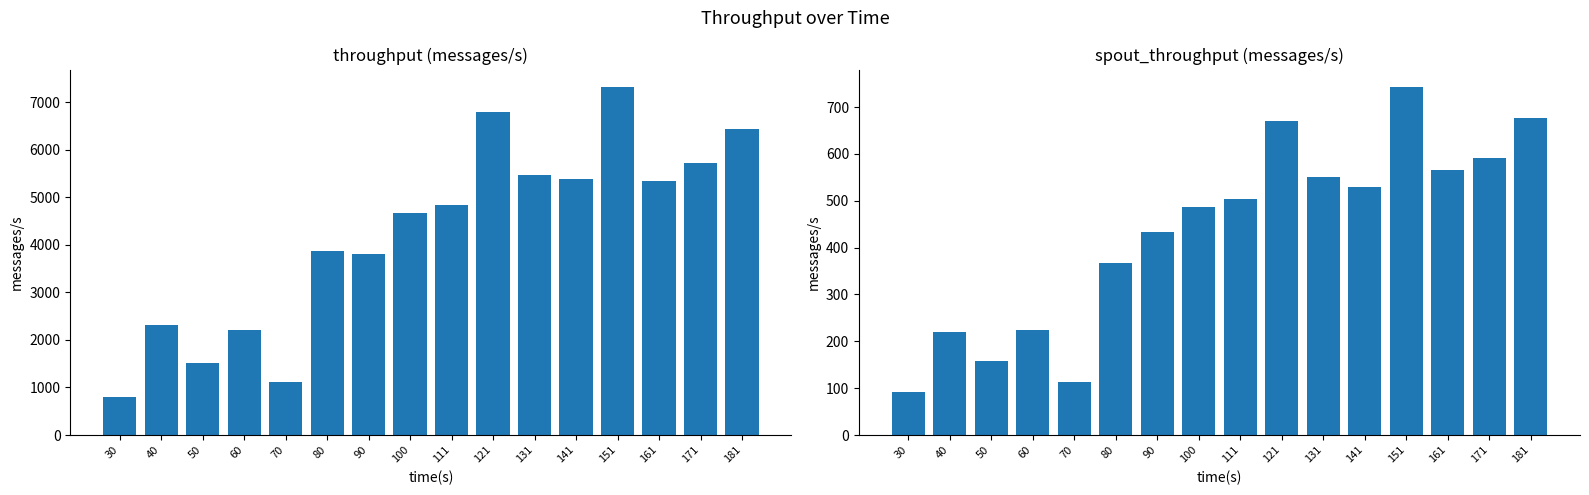

At which category is the sum across all series the highest?

151